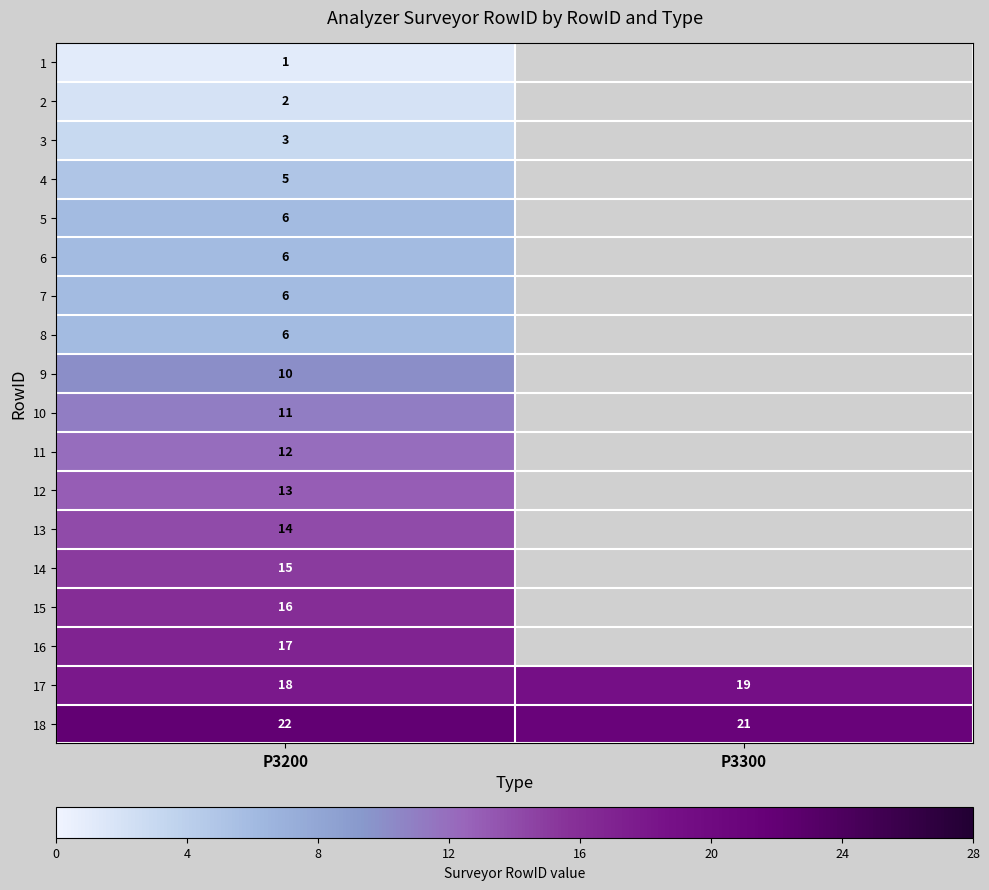

What is the total value across all series at P3200?

183